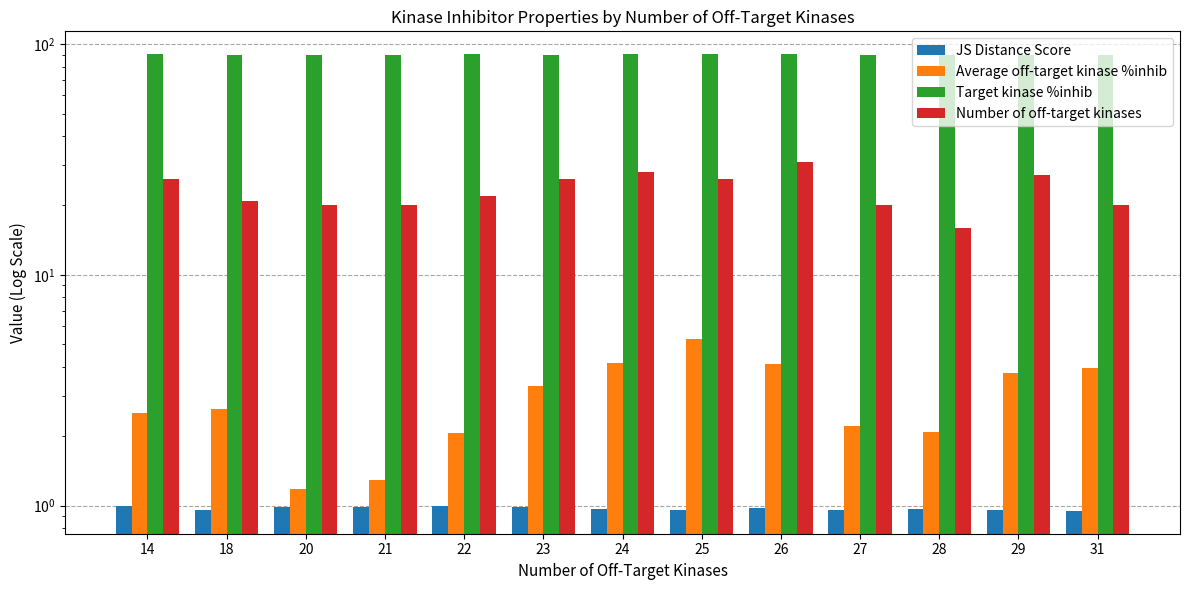

At which category is the sum across all series the highest?

26